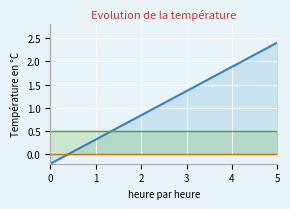

How many values in update_sequence_line are above zero?

5